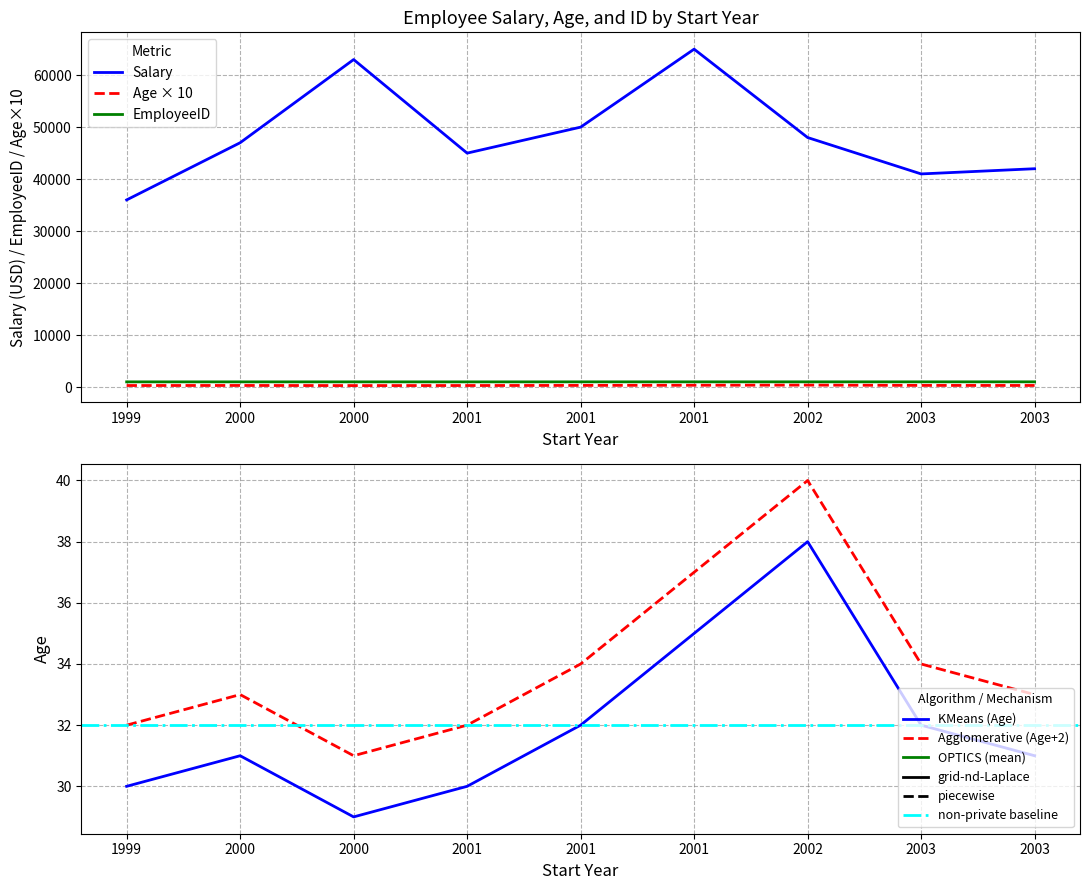

Which series has the widest spread of values?

Salary